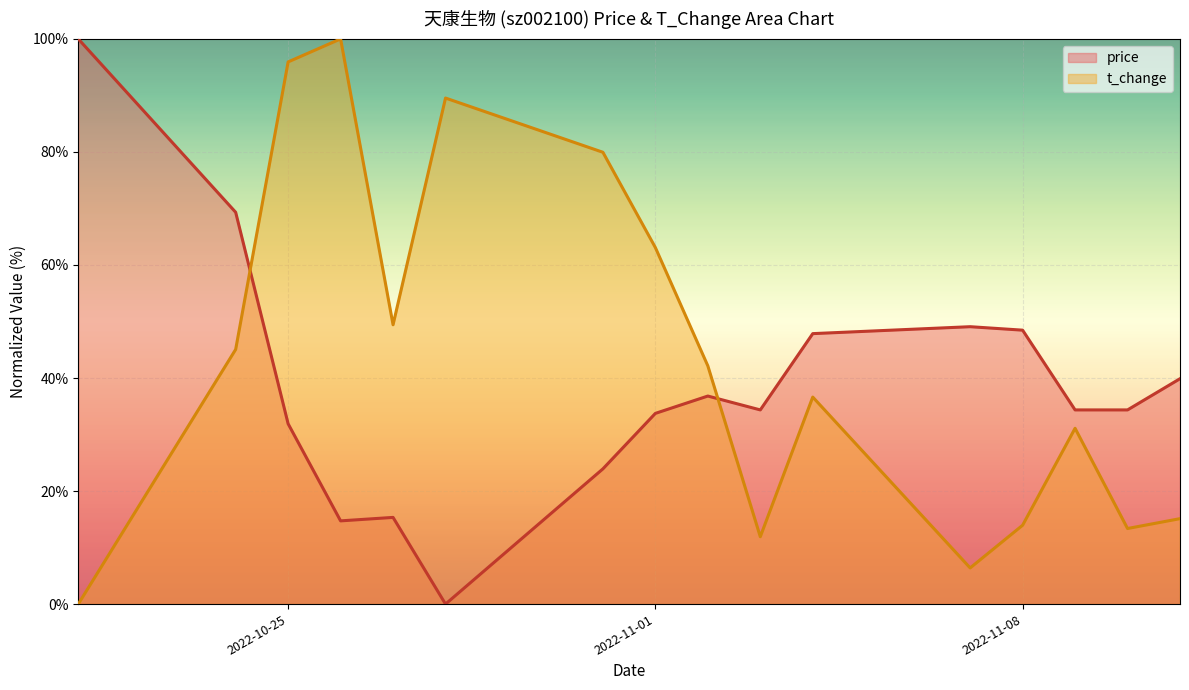

Which series has the largest total across all categories?

t_change